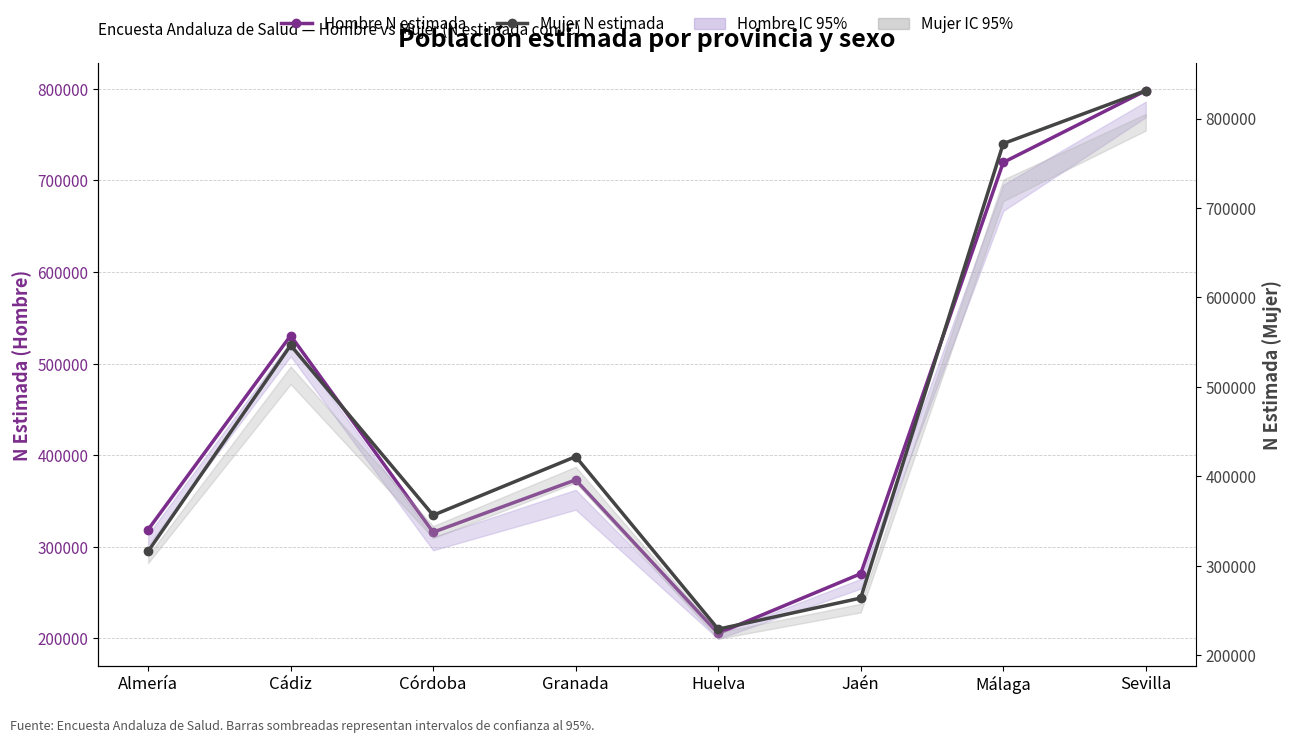

Reading right to left, transcribe all the data shown in this chart.

Hombre N estimada: Sevilla=798072	Málaga=719687	Jaén=270707	Huelva=205665	Granada=373145	Córdoba=315993	Cádiz=530647	Almería=318845
Mujer N estimada: Sevilla=831331	Málaga=772057	Jaén=263750	Huelva=228918	Granada=421961	Córdoba=356381	Cádiz=546494	Almería=316061